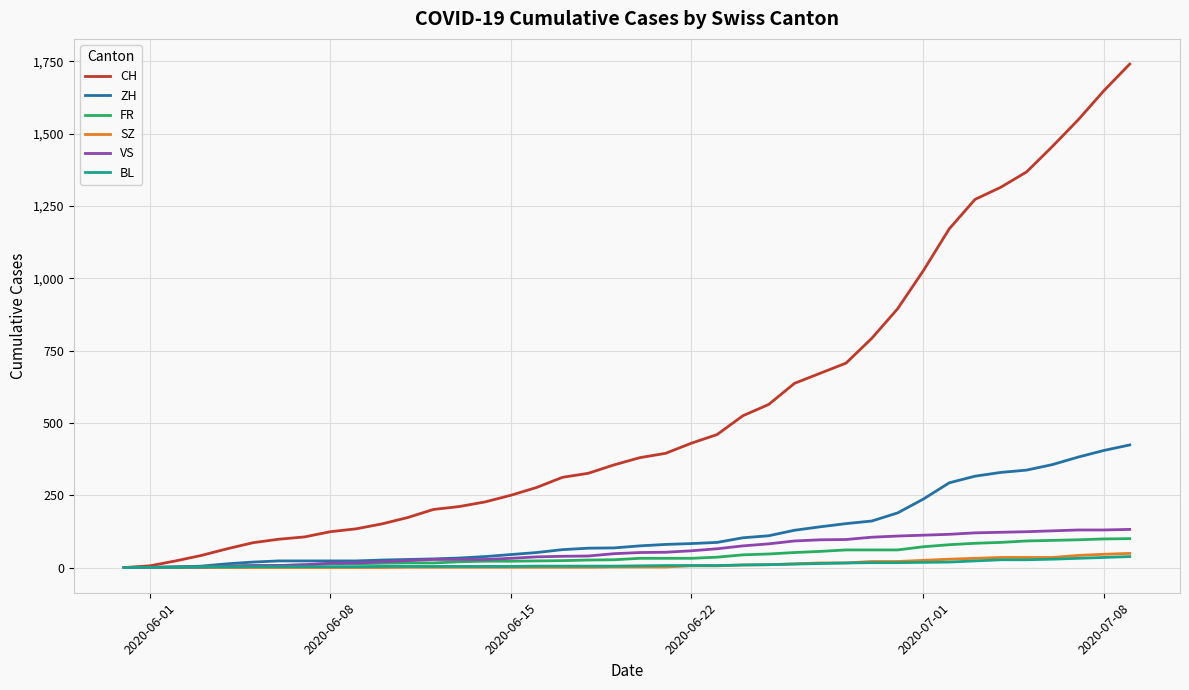

Which series has the largest total across all categories?

CH